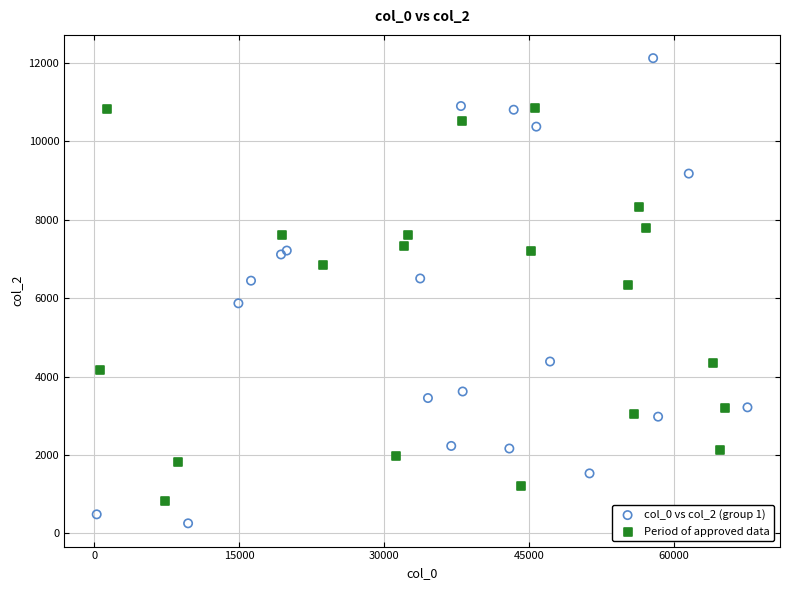

Which series contains the lowest Y value?

col_0 vs col_2 (group 1)